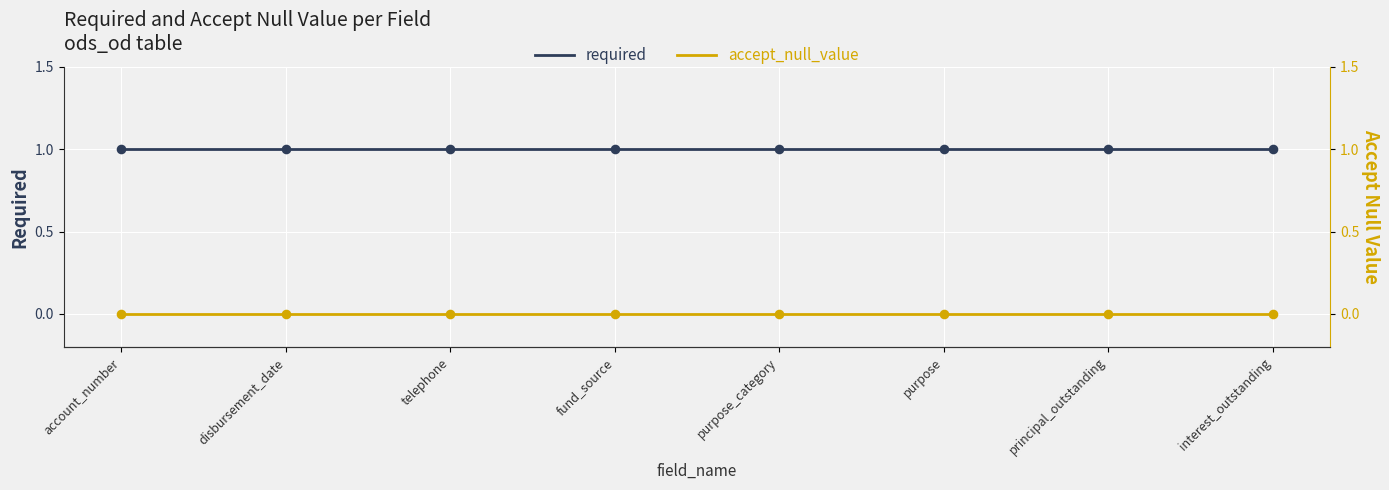

Which series has the largest total across all categories?

required